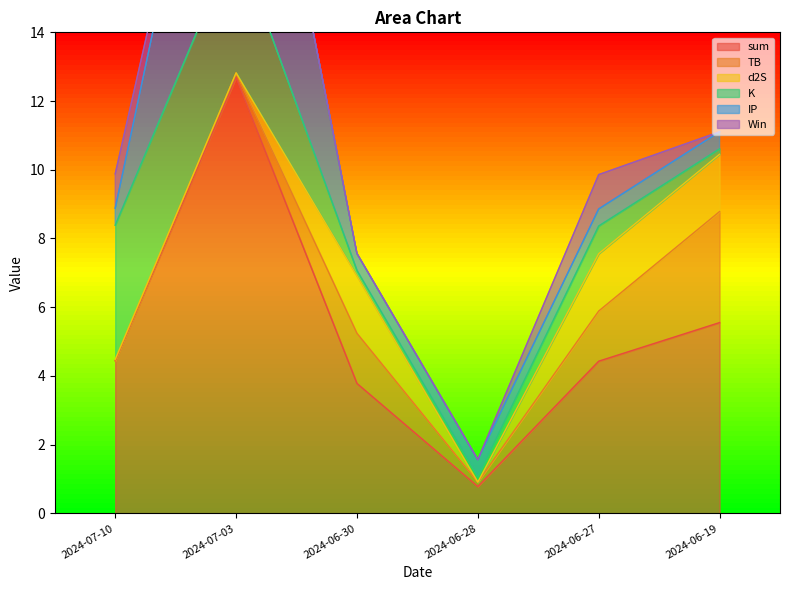

What is the label of the 5th point from the left?

2024-06-27